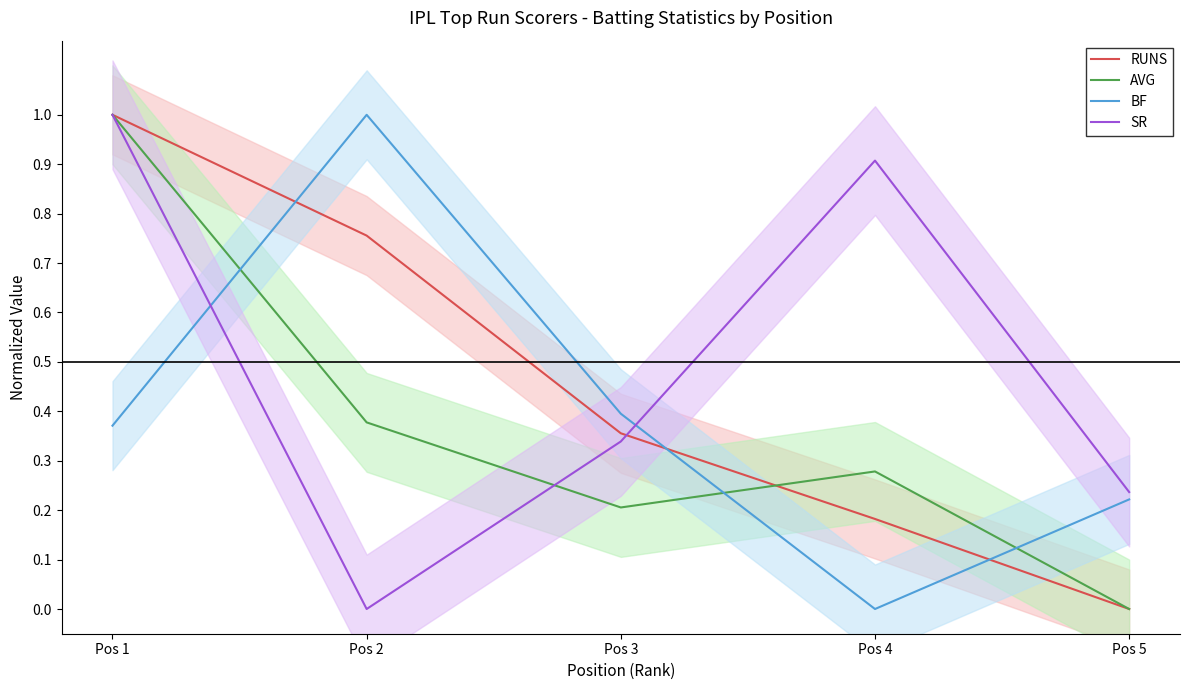

At how many categories does at least one series exceed 0?

5